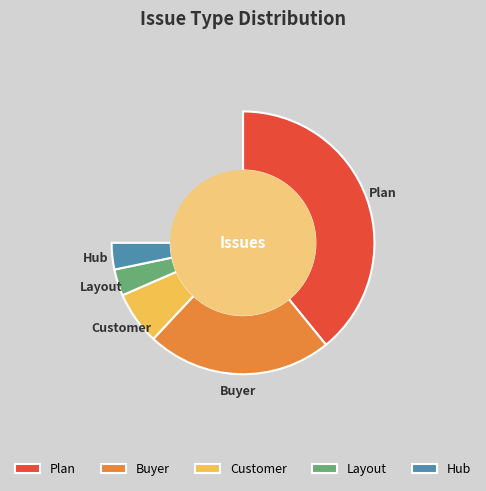

Does Customer represent more than half of the total?

No